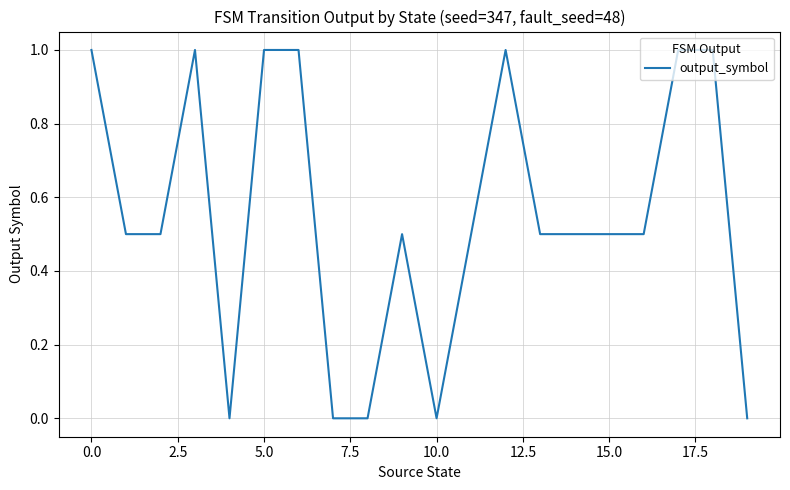

What is the greatest value displayed?

1.0